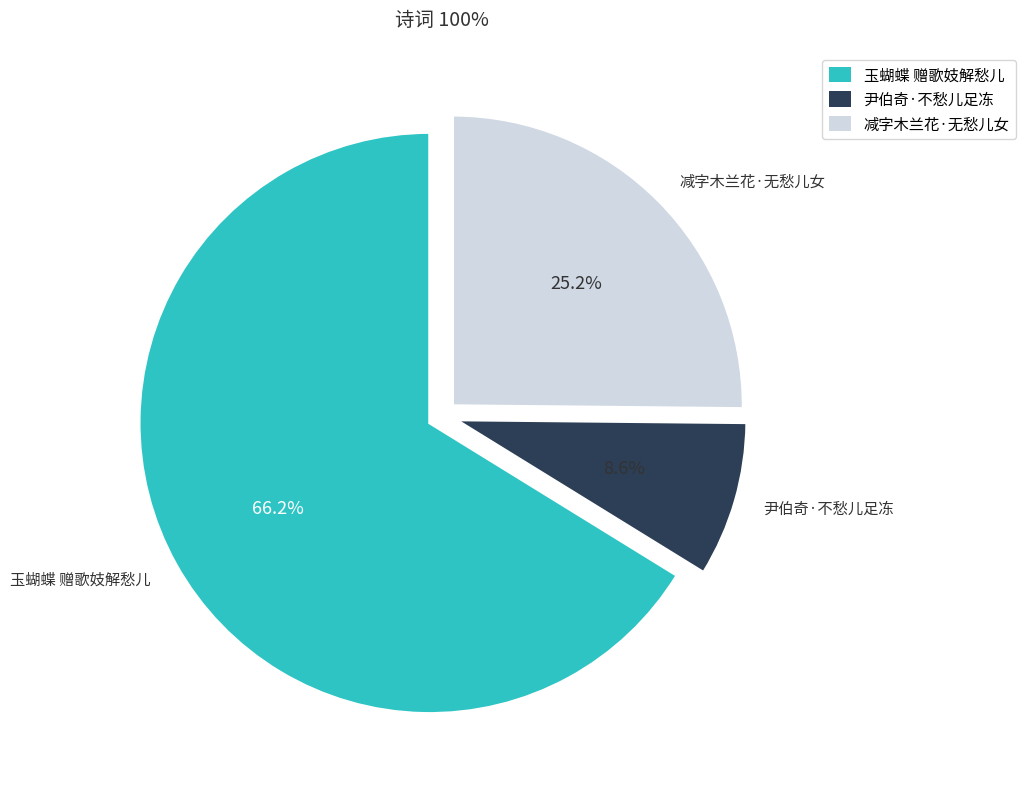

Rank the categories by value from lowest to highest.

尹伯奇·不愁儿足冻, 减字木兰花·无愁儿女, 玉蝴蝶 赠歌妓解愁儿